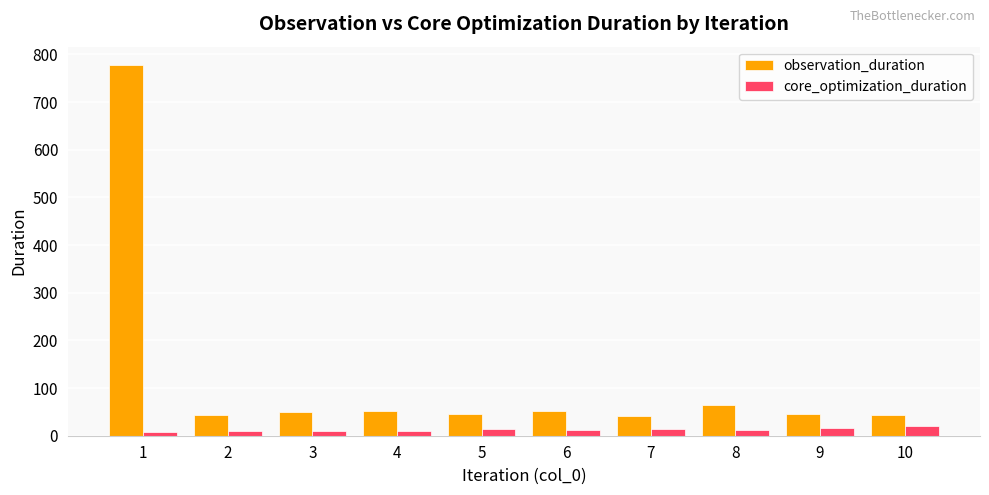

What are all the series names shown in the legend?

observation_duration, core_optimization_duration